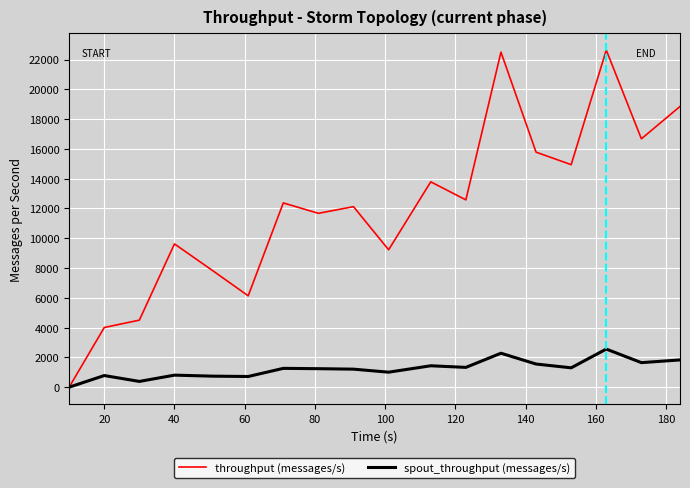

What is the sum of all throughput (messages/s) values?

215187